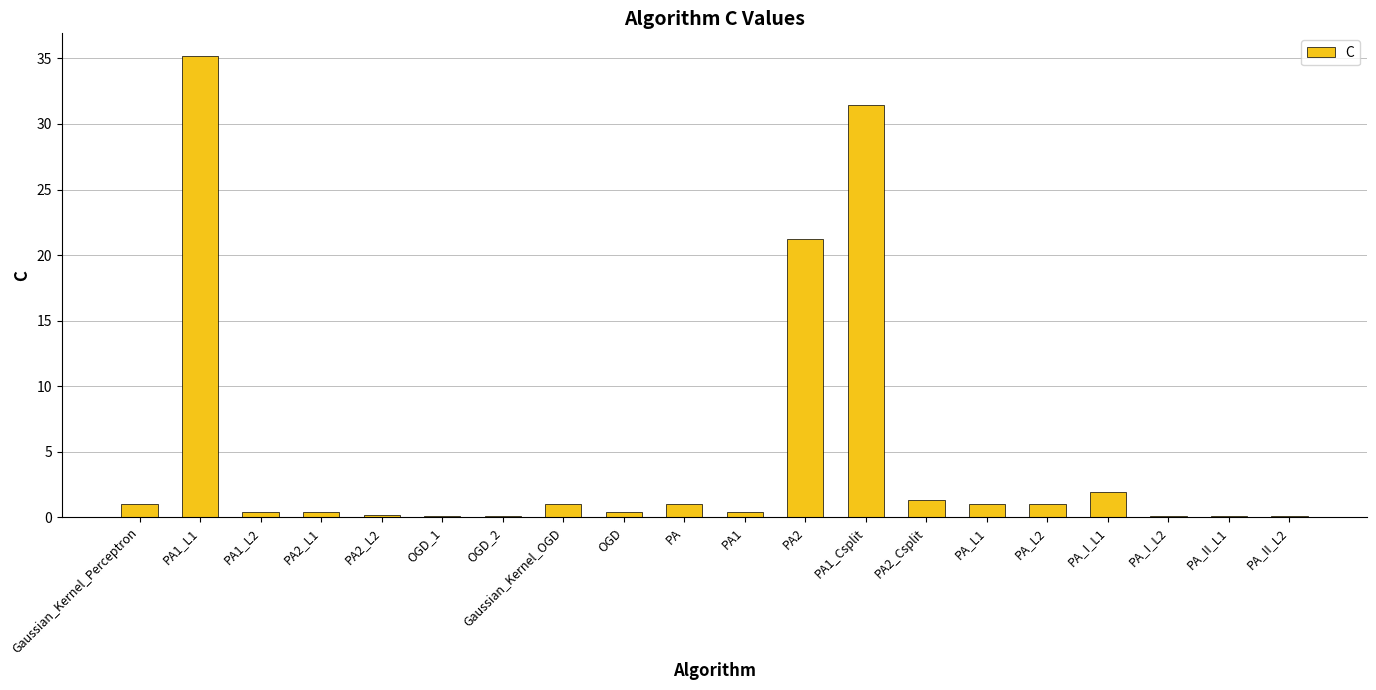

What is the greatest value displayed?

35.2